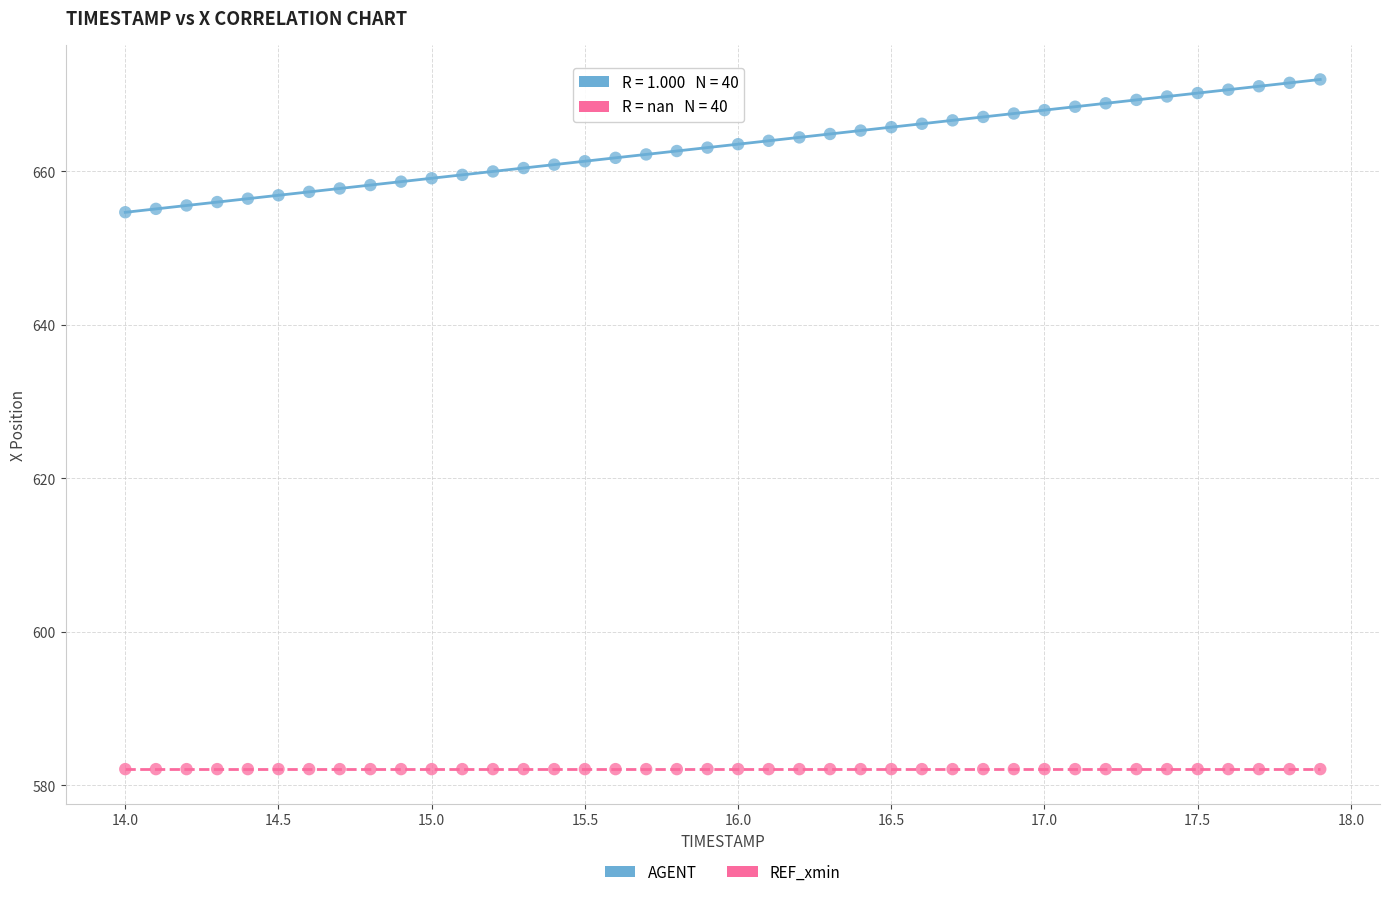

Which series reaches the minimum Y coordinate?

REF_xmin